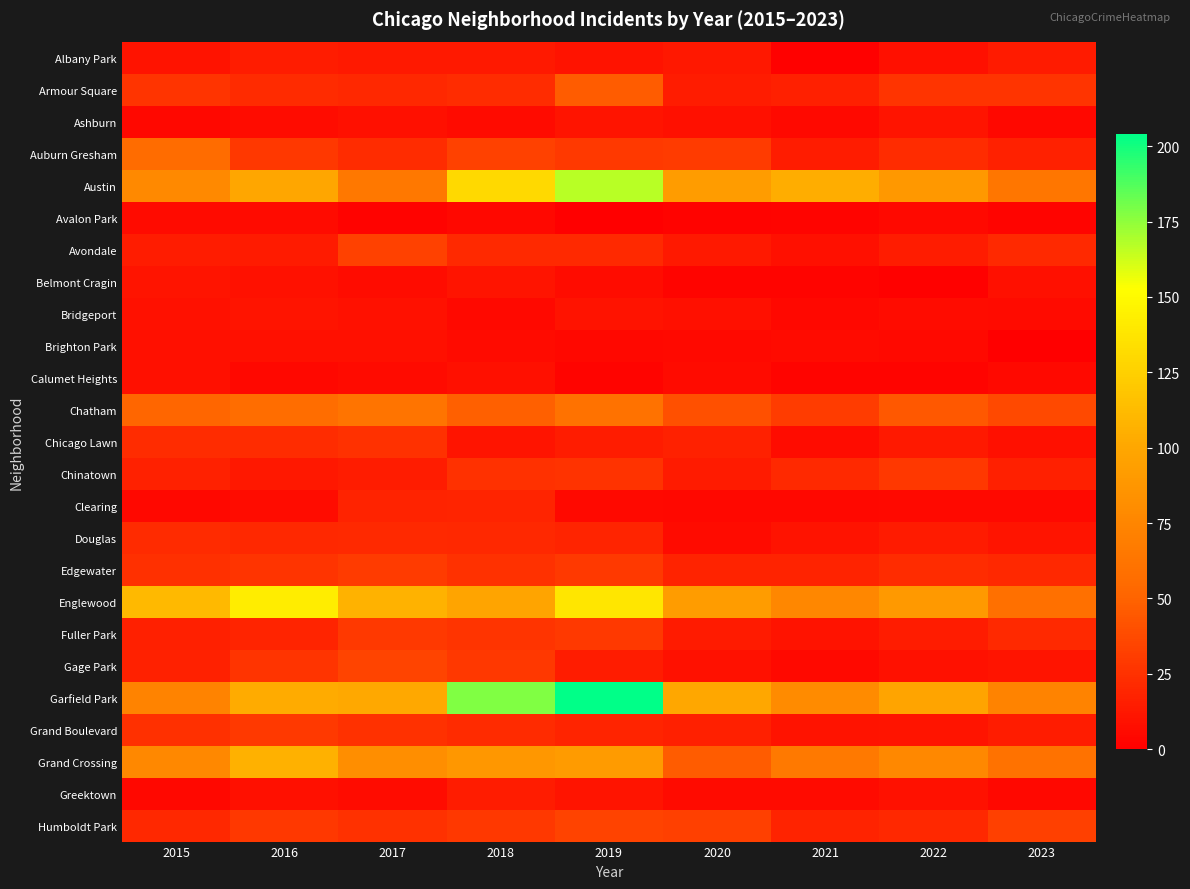

Which series changed the most between 2019 and 2020?

Garfield Park